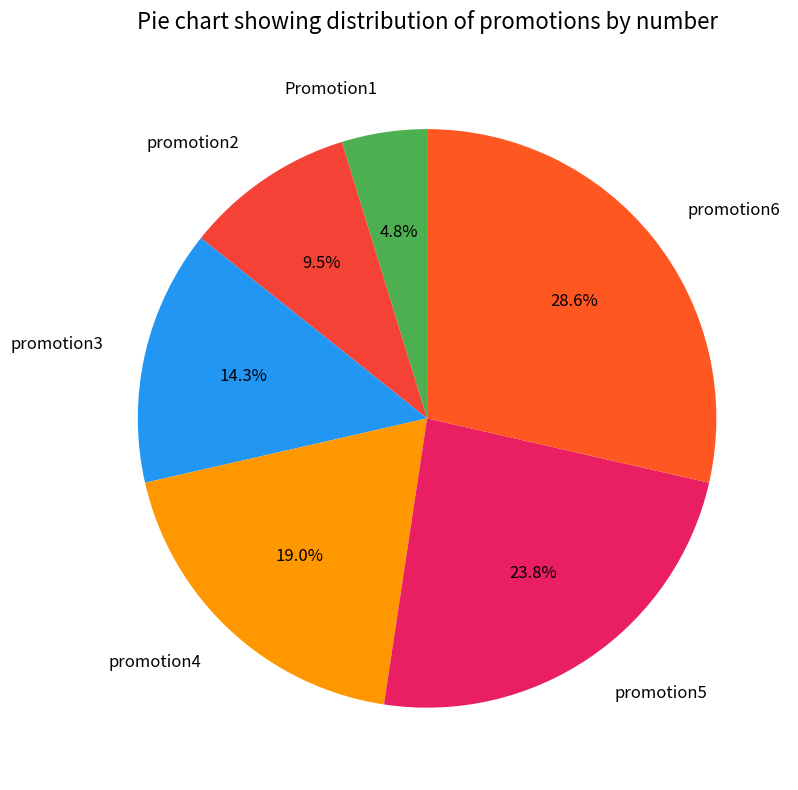

What percentage is NOT represented by promotion3?

85.7%